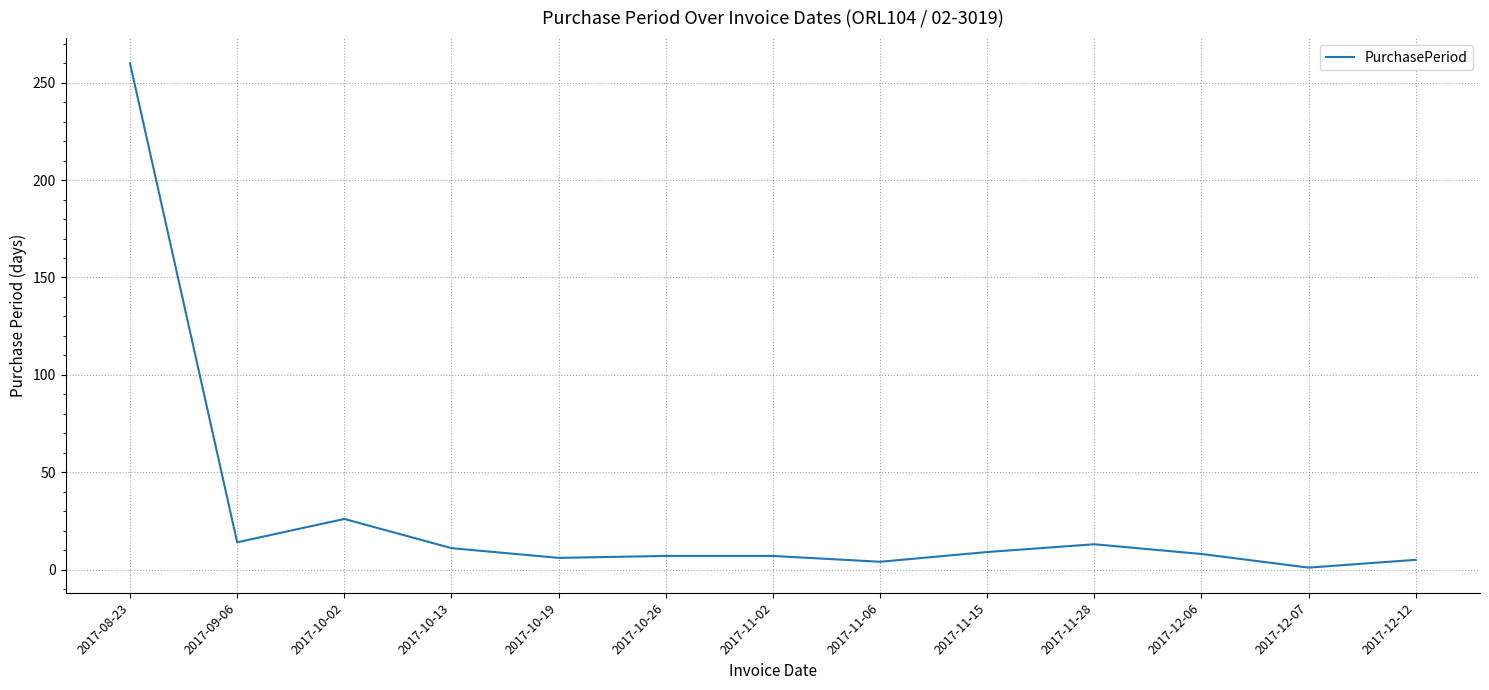

What is the sum of all values?

371